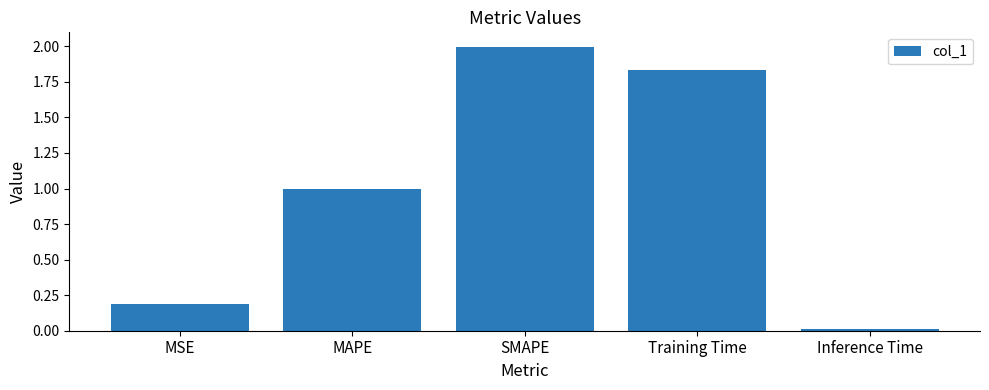

Rank the categories by value from highest to lowest.

SMAPE, Training Time, MAPE, MSE, Inference Time